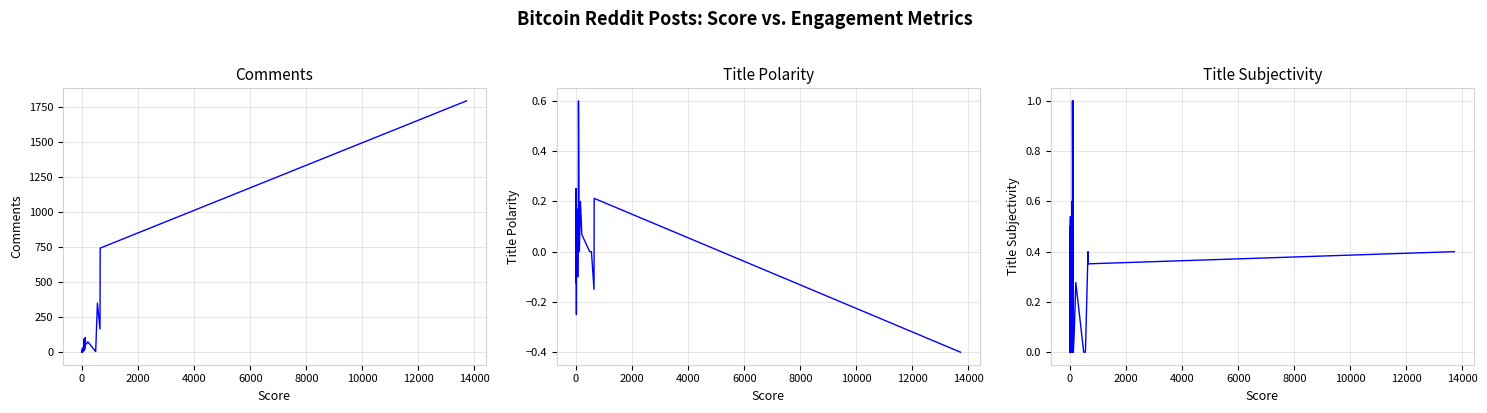

What are all the series names shown in the legend?

comments, title_polarity, title_subjectivity